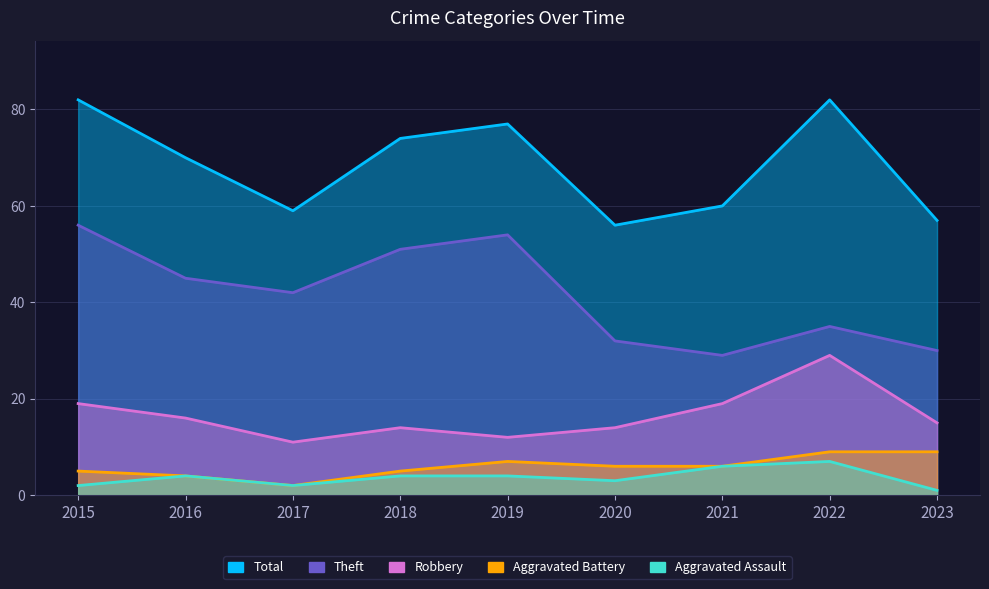

List the series in order of their peak value, lowest first.

Aggravated Assault, Aggravated Battery, Robbery, Theft, Total